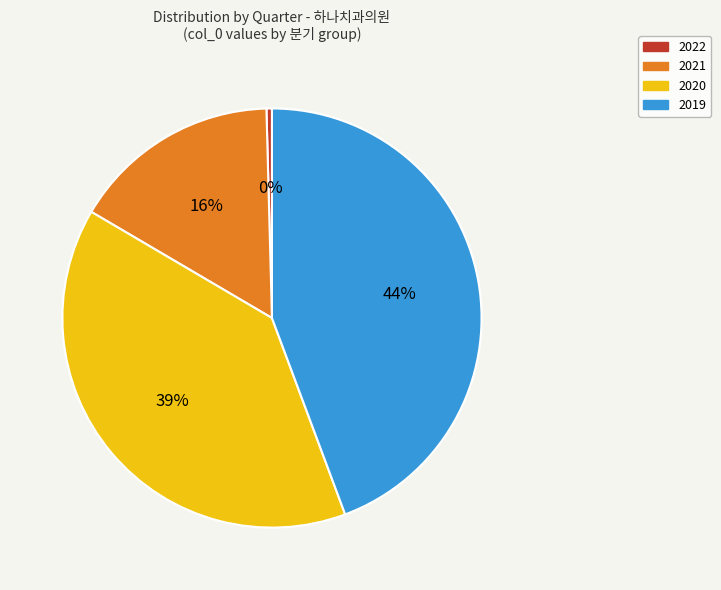

Which slice is the largest?

2019